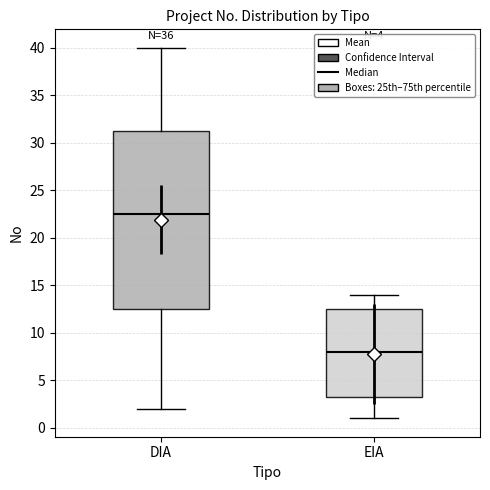

Which box is the tallest, from its lower edge to its upper edge?

DIA